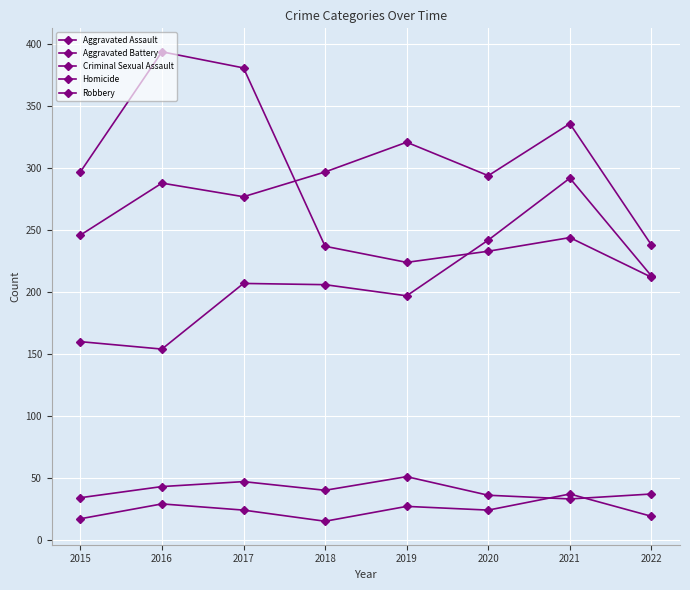

Reading left to right, list all the values displayed in this chart.

Aggravated Assault: 160	154	207	206	197	242	292	213
Aggravated Battery: 246	288	277	297	321	294	336	238
Criminal Sexual Assault: 34	43	47	40	51	36	33	37
Homicide: 17	29	24	15	27	24	37	19
Robbery: 297	394	381	237	224	233	244	212